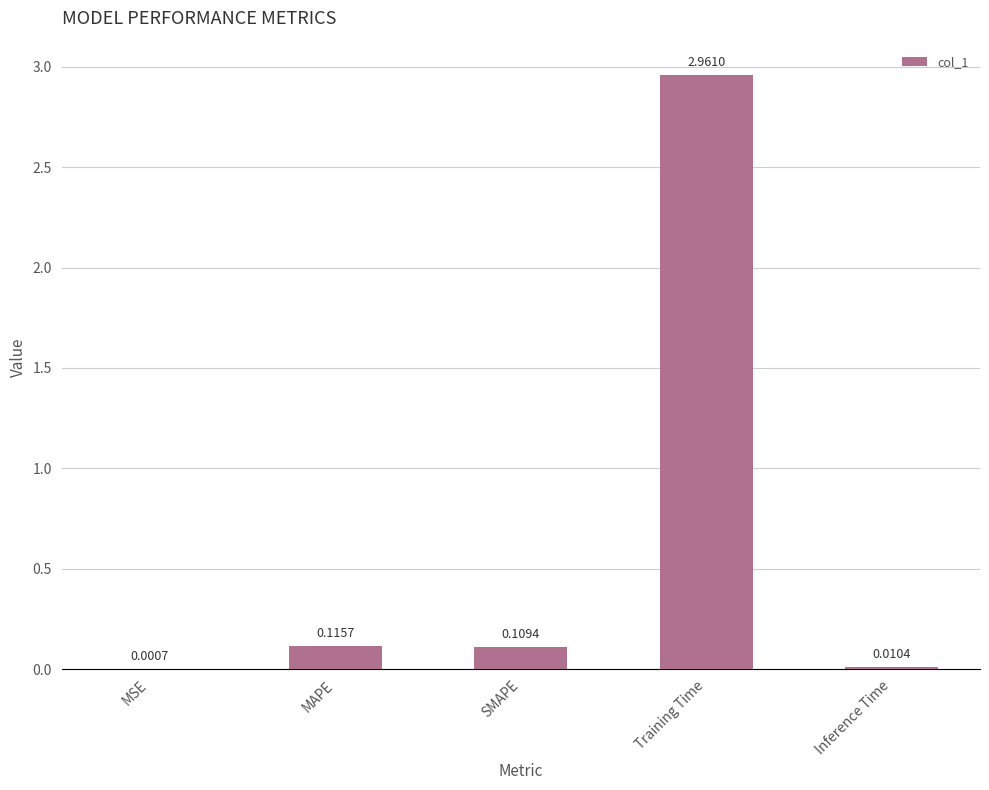

What is the change in value from Training Time to Inference Time?

-3.0